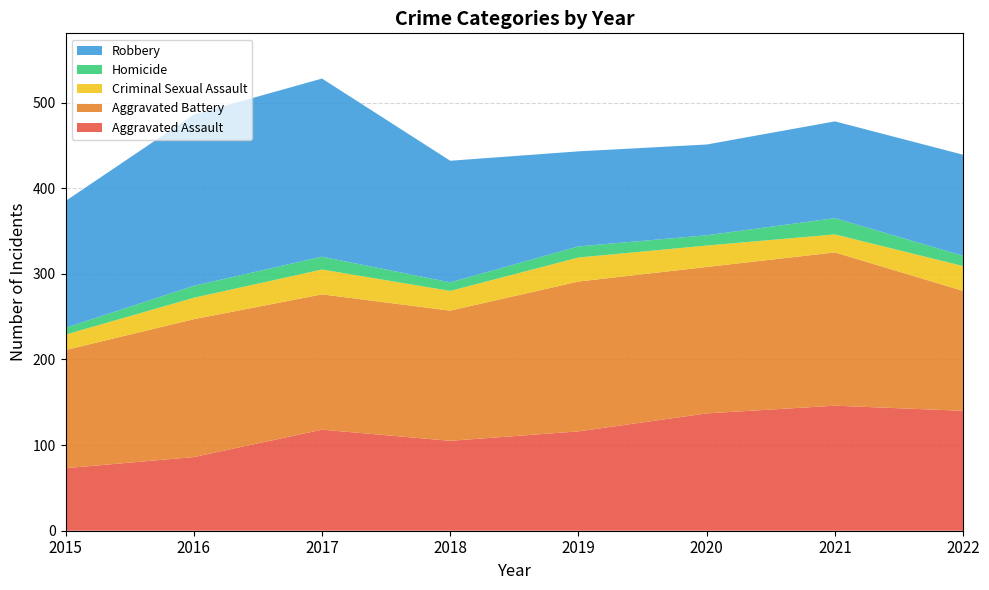

Reading left to right, list all the values displayed in this chart.

Aggravated Assault: 2015=73	2016=86	2017=118	2018=105	2019=116	2020=137	2021=146	2022=140
Aggravated Battery: 2015=138	2016=161	2017=158	2018=152	2019=175	2020=171	2021=179	2022=140
Criminal Sexual Assault: 2015=18	2016=25	2017=29	2018=23	2019=28	2020=25	2021=21	2022=29
Homicide: 2015=8	2016=14	2017=15	2018=10	2019=13	2020=12	2021=19	2022=12
Robbery: 2015=148	2016=200	2017=208	2018=142	2019=111	2020=106	2021=113	2022=118